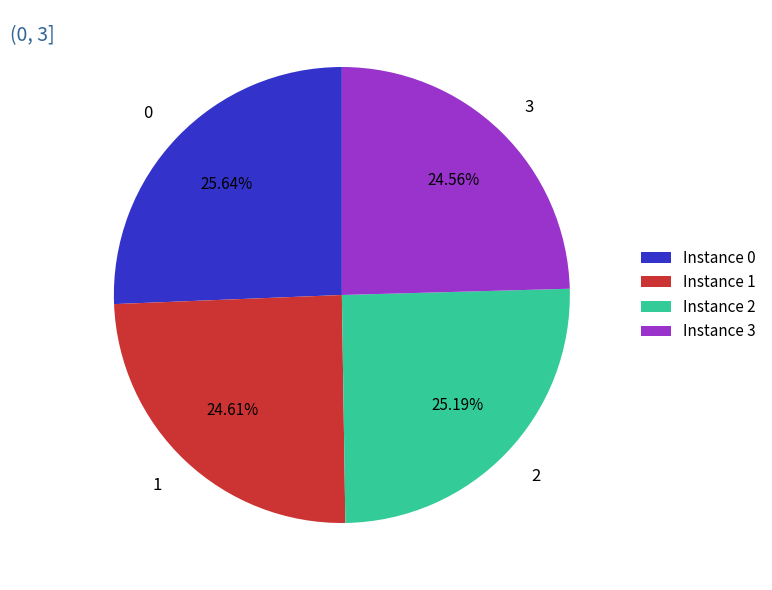

Combined, do Instance 2 and Instance 1 account for over 50%?

No